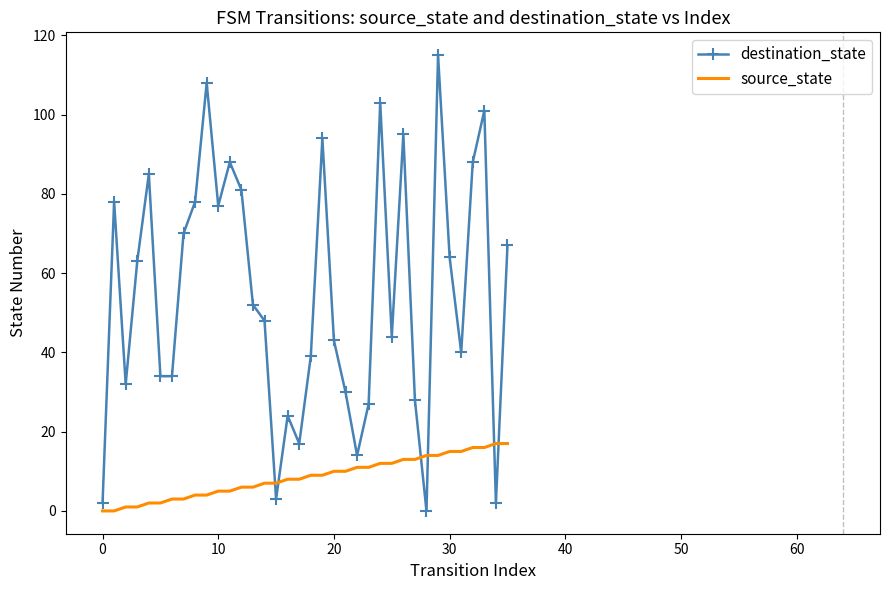

How many values in the source_state series are below 9?

18